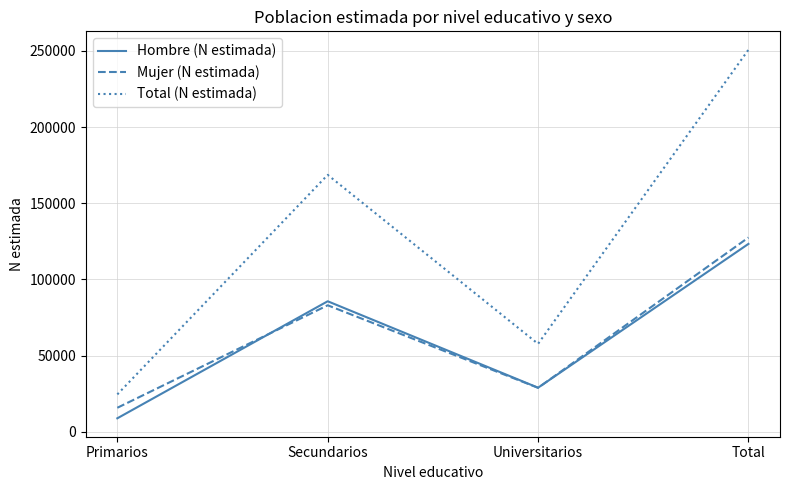

Is it true that Mujer (N estimada) equals 190097 at Total?

False